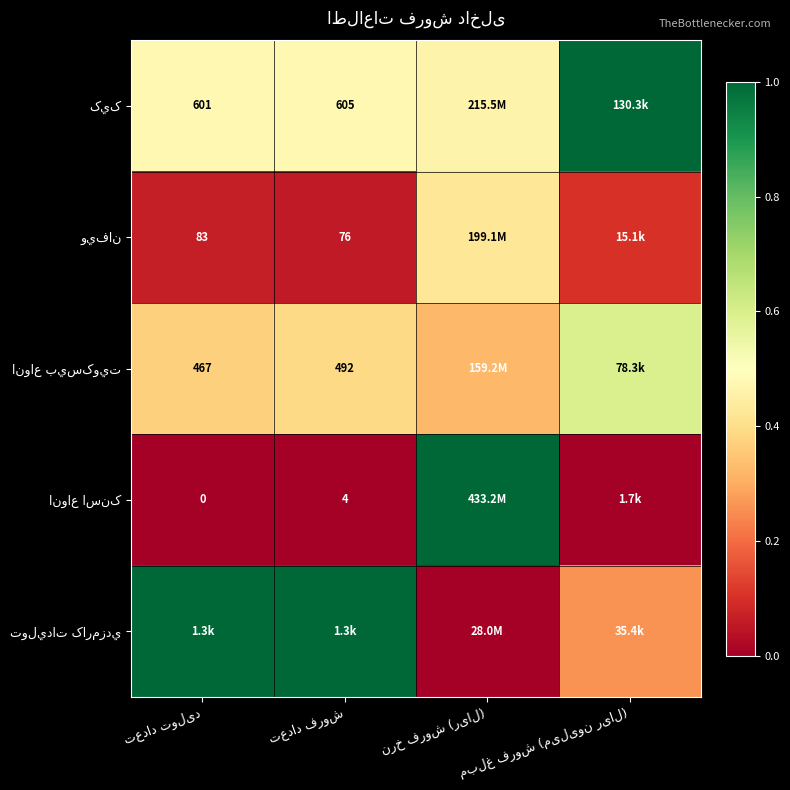

How many categories are shown in the chart?

4